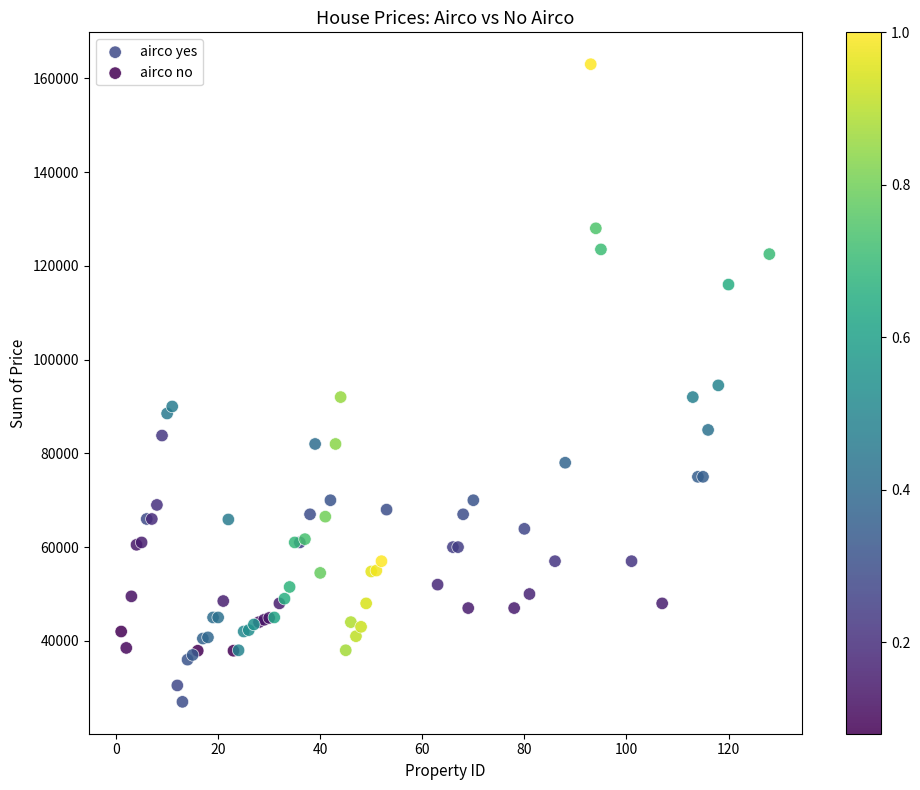

Which series has the widest spread of Y values?

airco yes